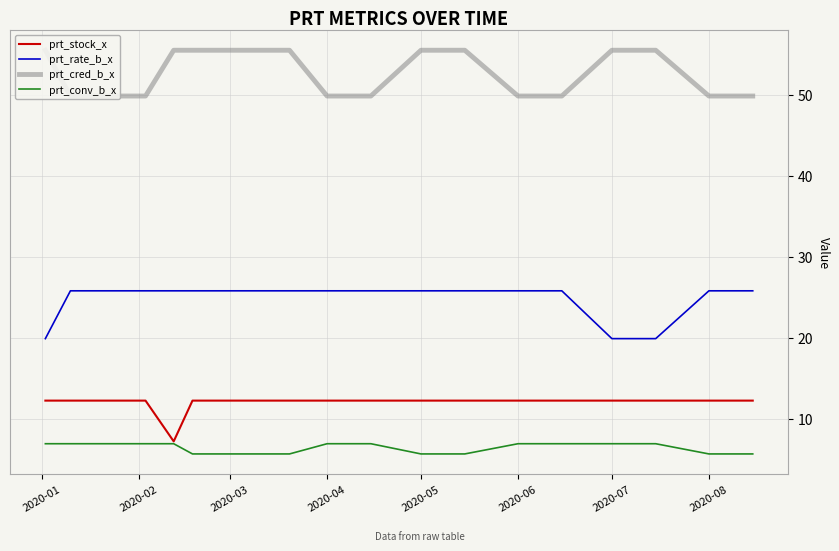

What is the highest value of the prt_stock_x series?

12.3